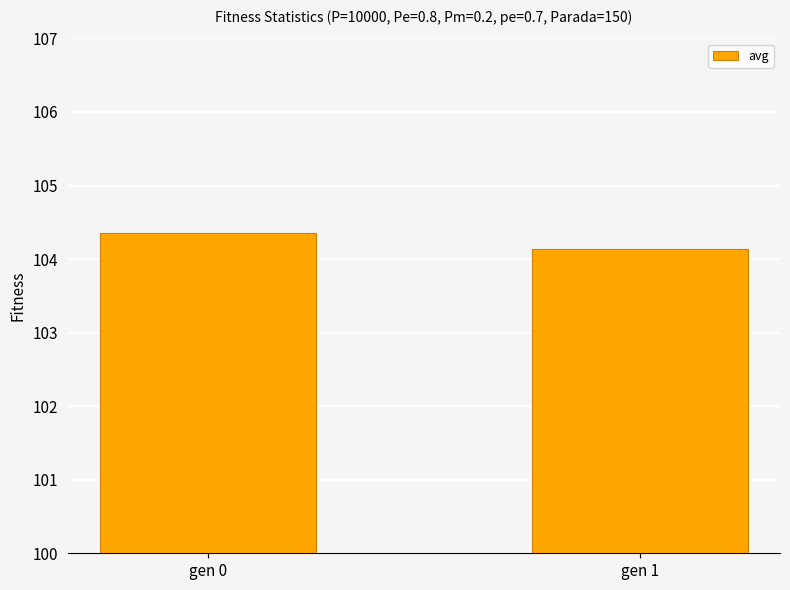

How many distinct data groups are displayed?

1